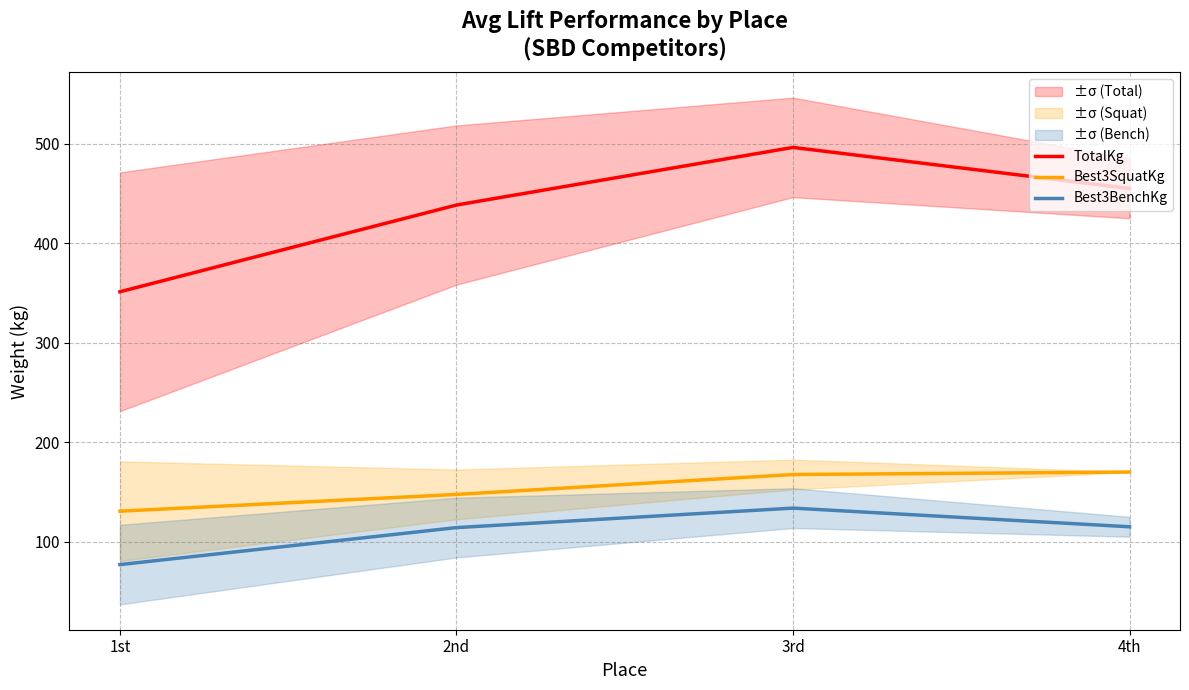

How many values in the TotalKg series exceed 455?

1